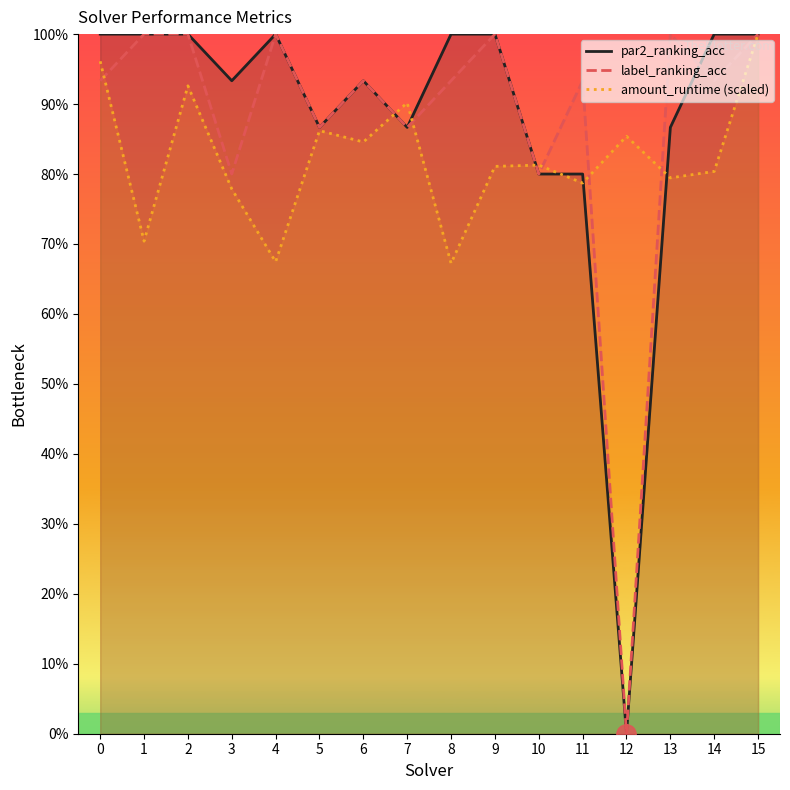

Is the value of label_ranking_acc at 2 greater than the value of amount_runtime at 8?

Yes